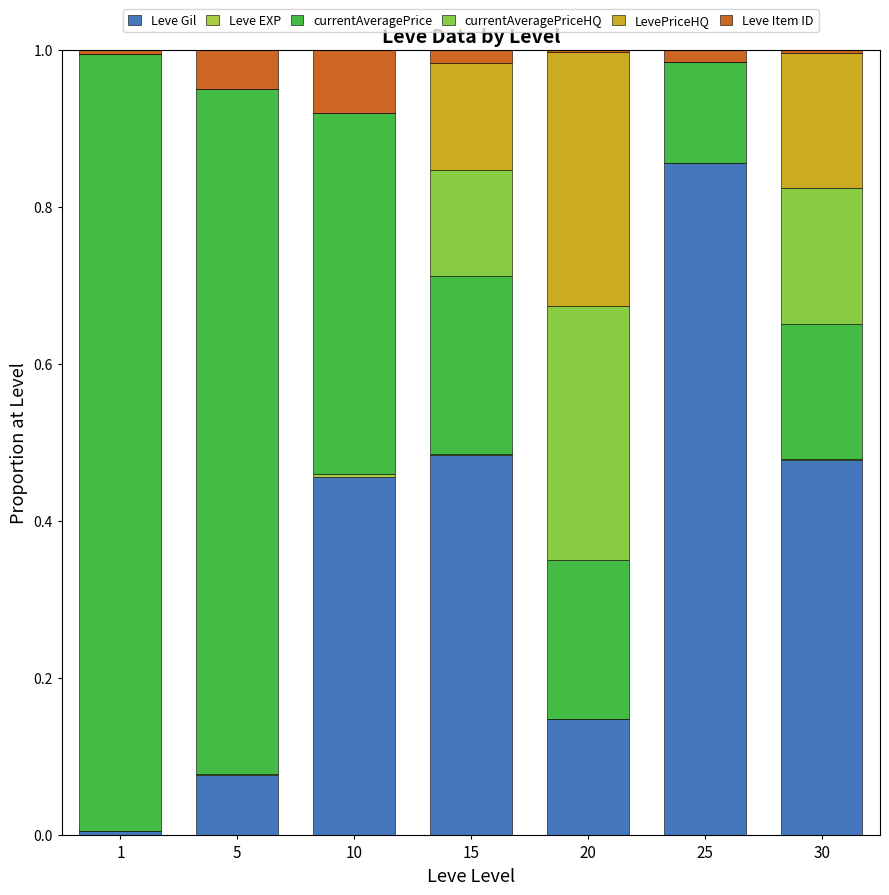

The currentAveragePriceHQ series shows 0.2 at 20. True or false?

False